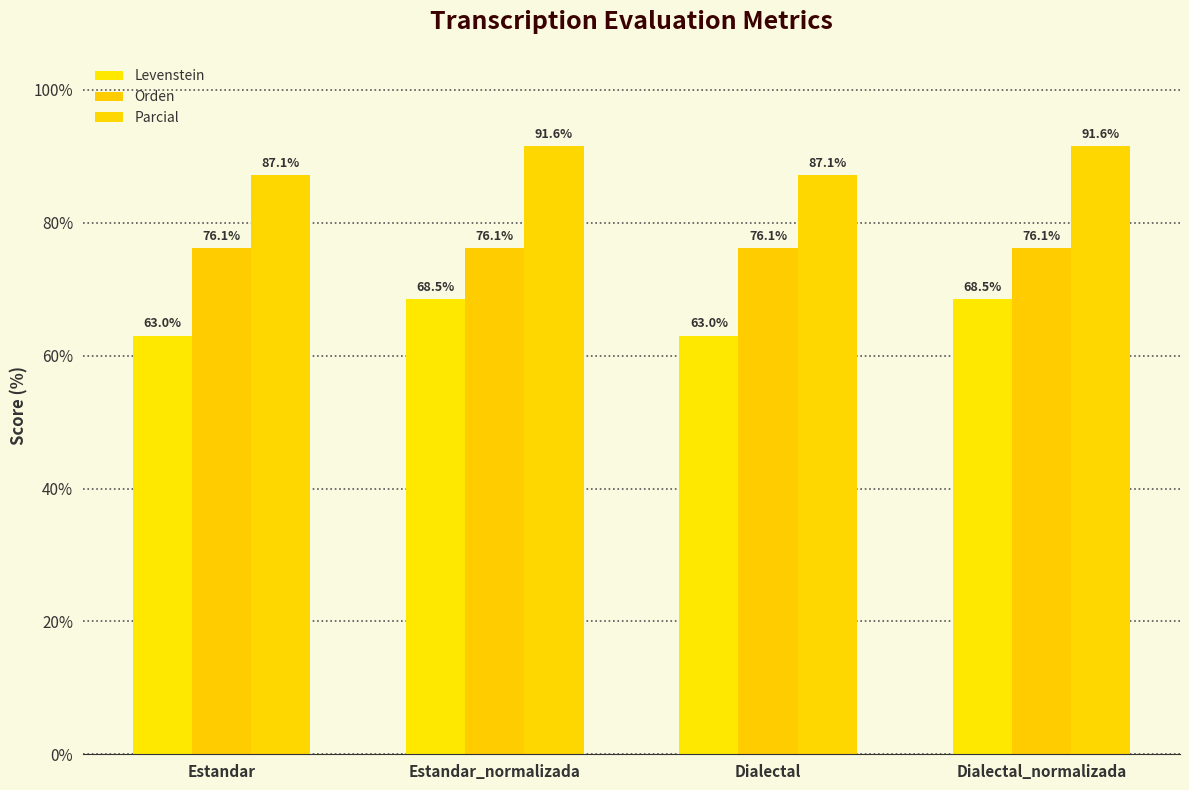

How many groups of bars are there?

4